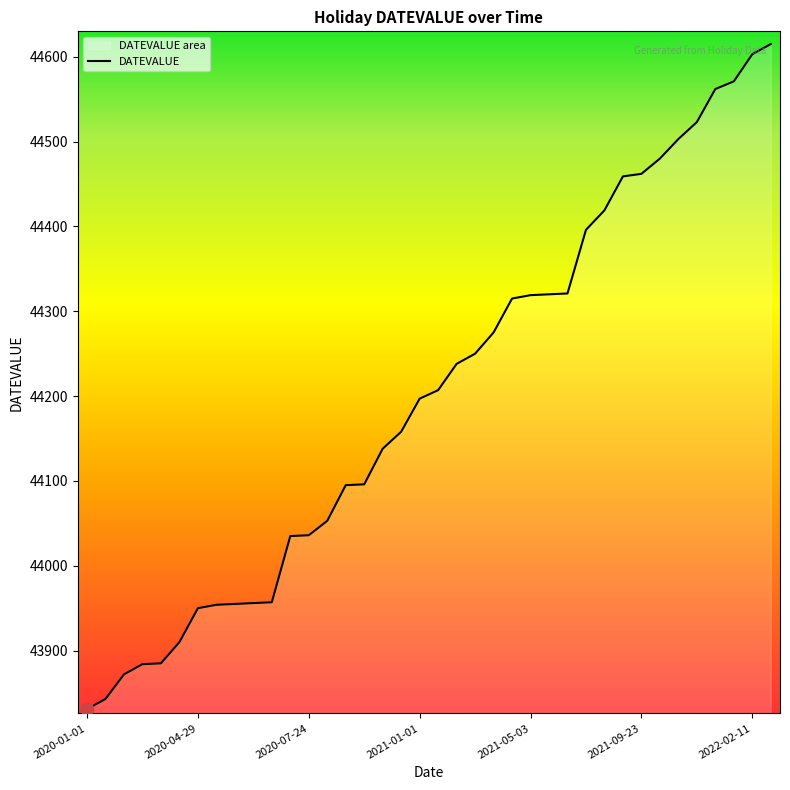

What is the change in value from 15 to 19?

+111